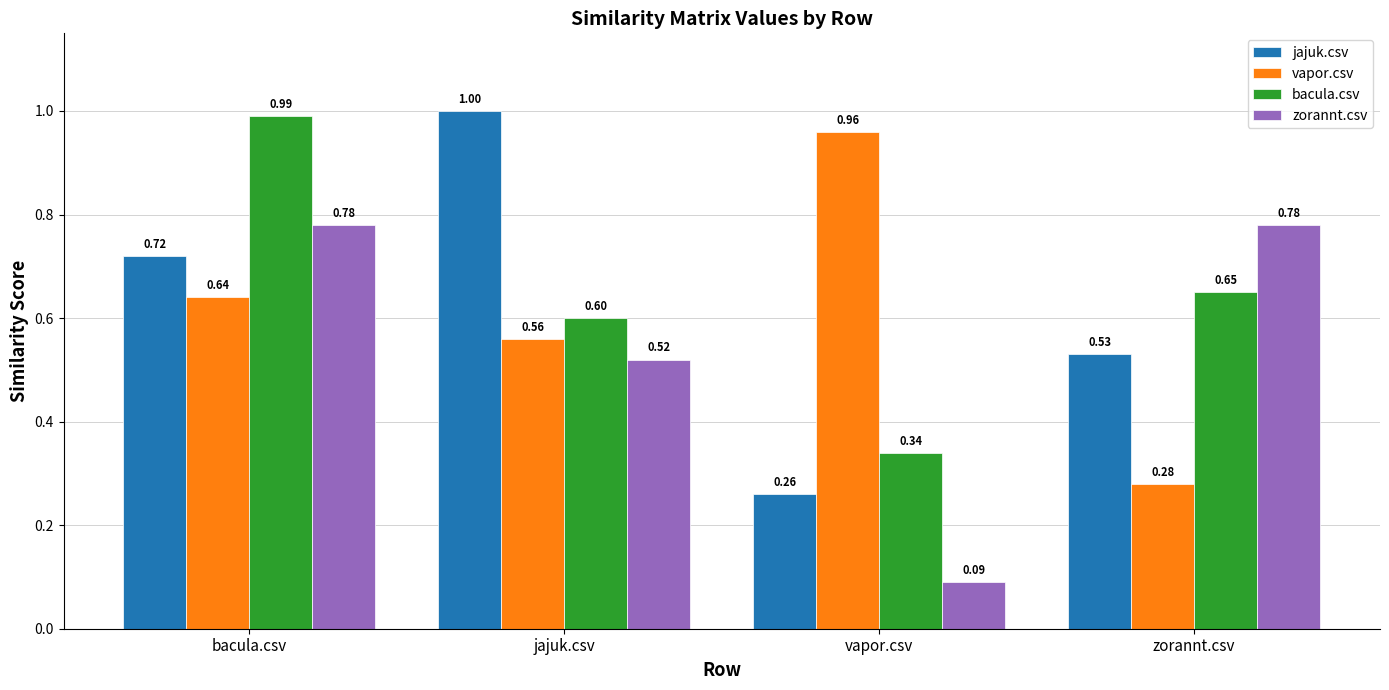

List the series in order of their overall mean, lowest first.

zorannt.csv, vapor.csv, jajuk.csv, bacula.csv